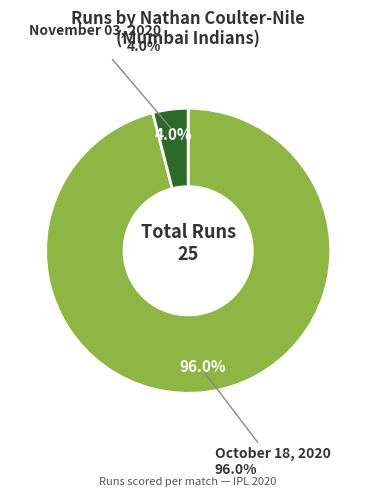

What is the change in value from October 18, 2020 to November 03, 2020?

-23